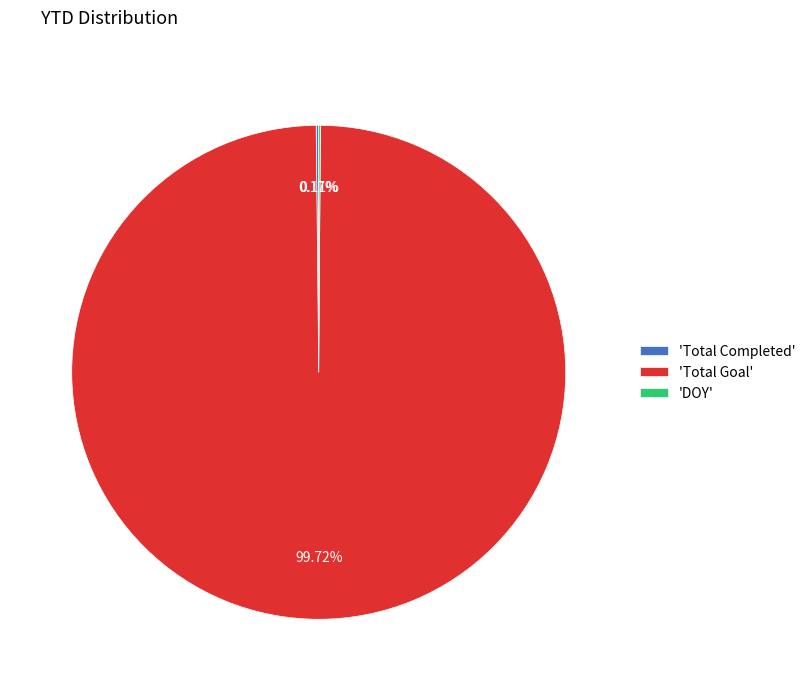

What is the largest slice in the pie chart?

'Total Goal'